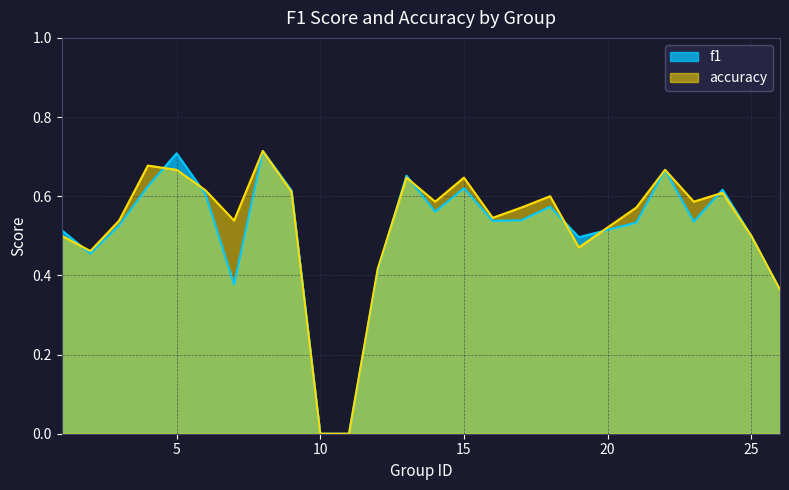

How many values in the f1 series exceed 0?

23